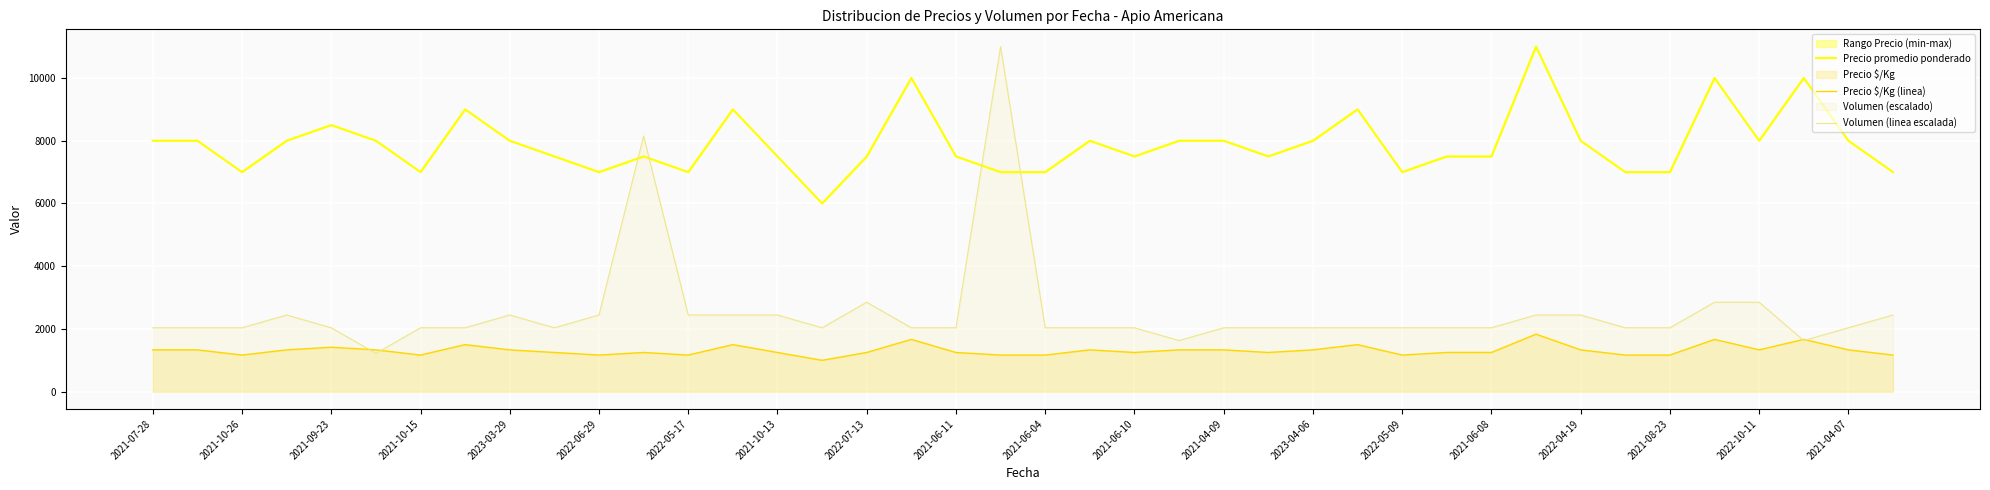

What is the smallest value displayed?

1000.0